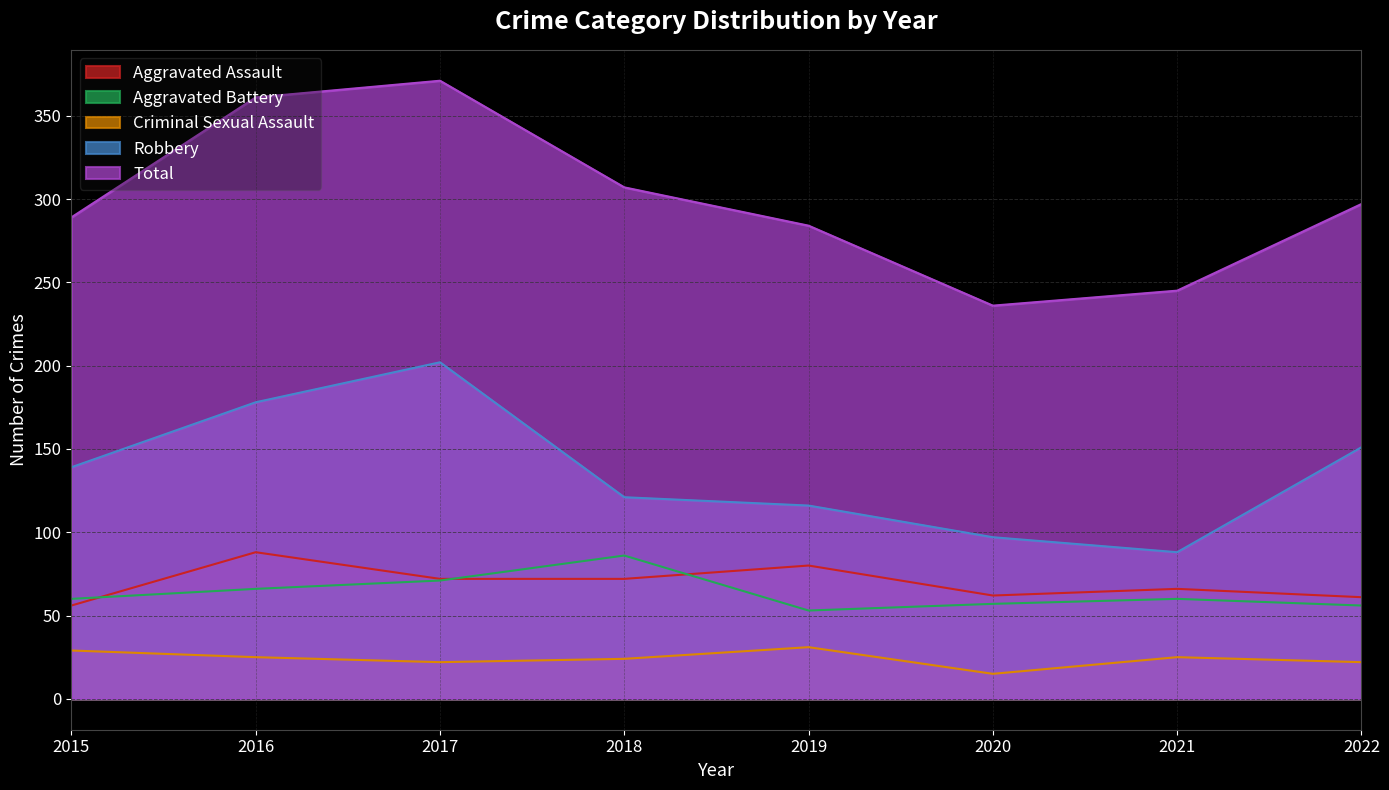

What is the greatest value displayed?

371